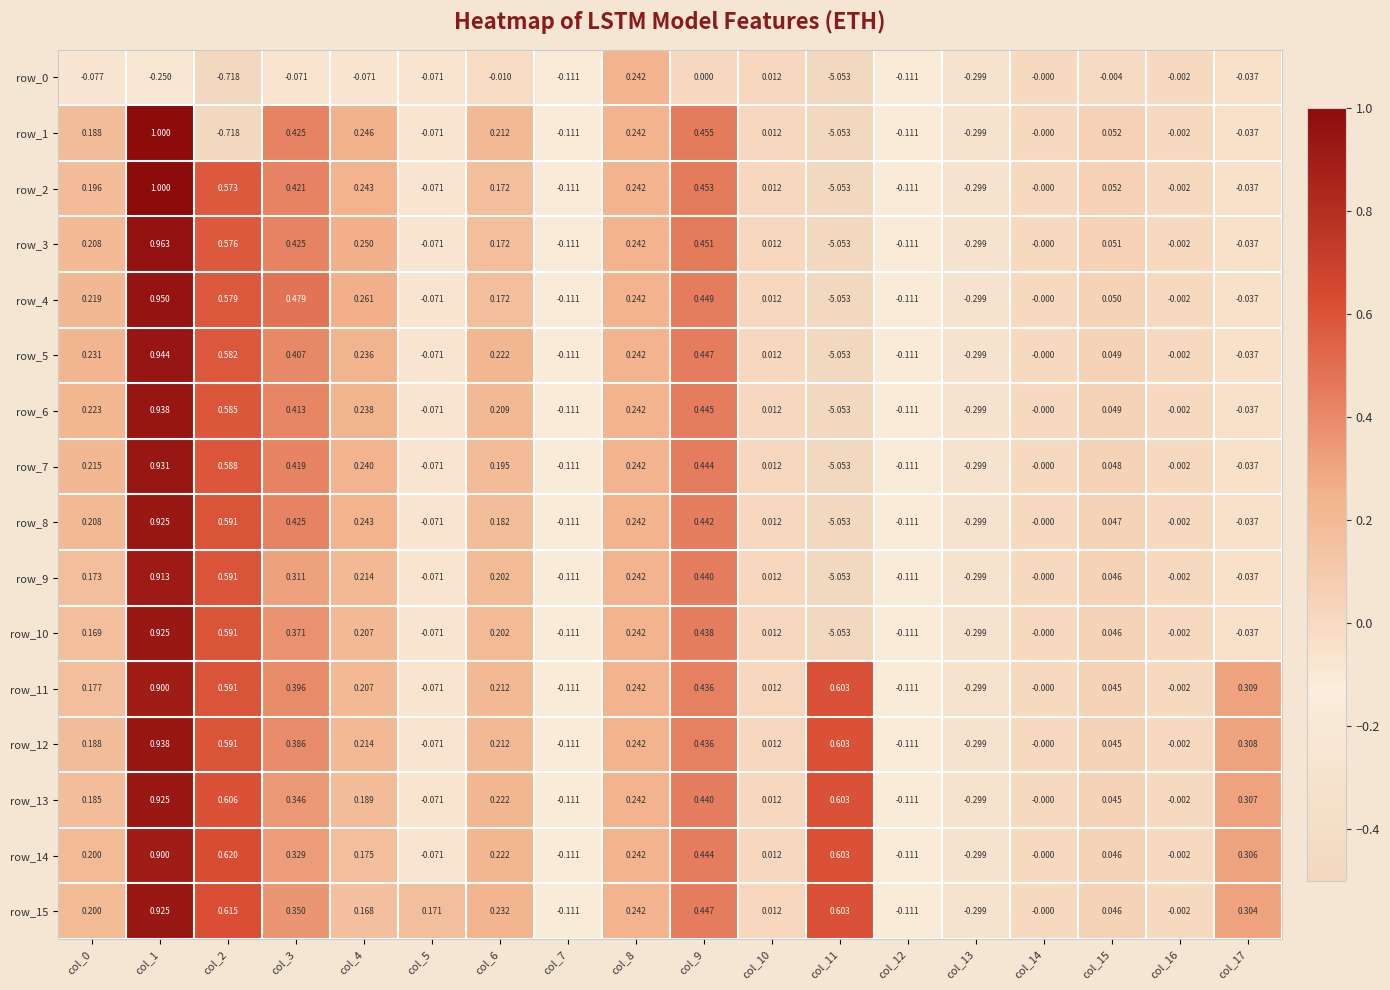

Is the value of row_9 at col_4 greater than the value of row_5 at col_14?

Yes